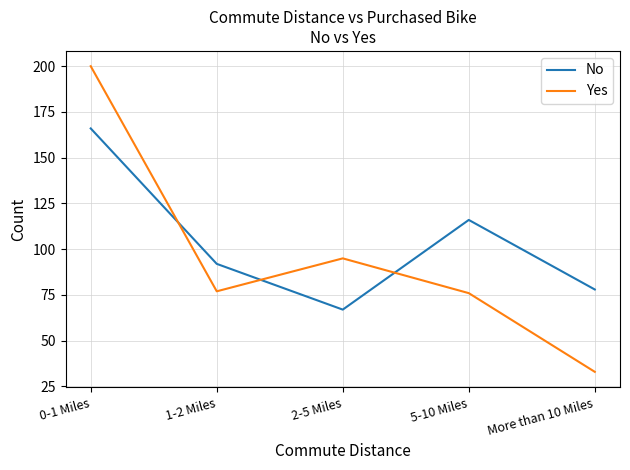

What is the difference between the Yes values at 2-5 Miles and 5-10 Miles?

19